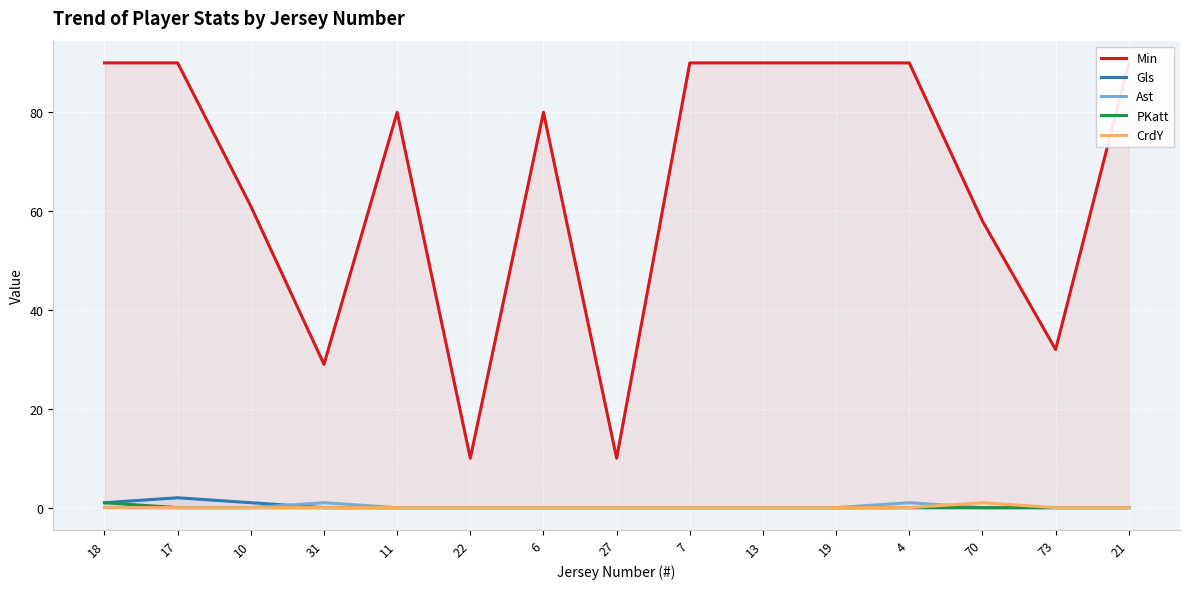

At how many categories does at least one series exceed 63?

9